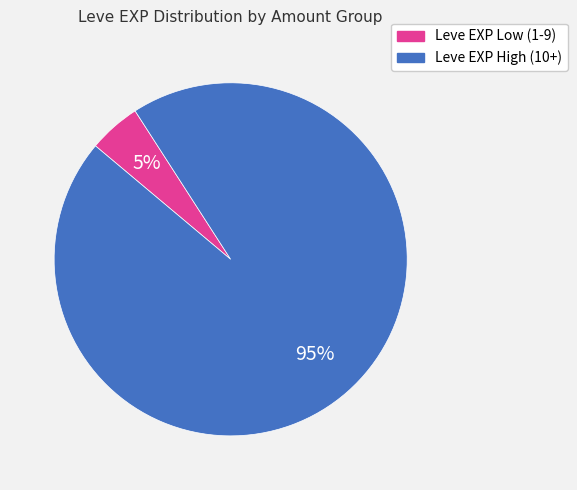

Is there any slice that represents more than half of the pie?

Yes